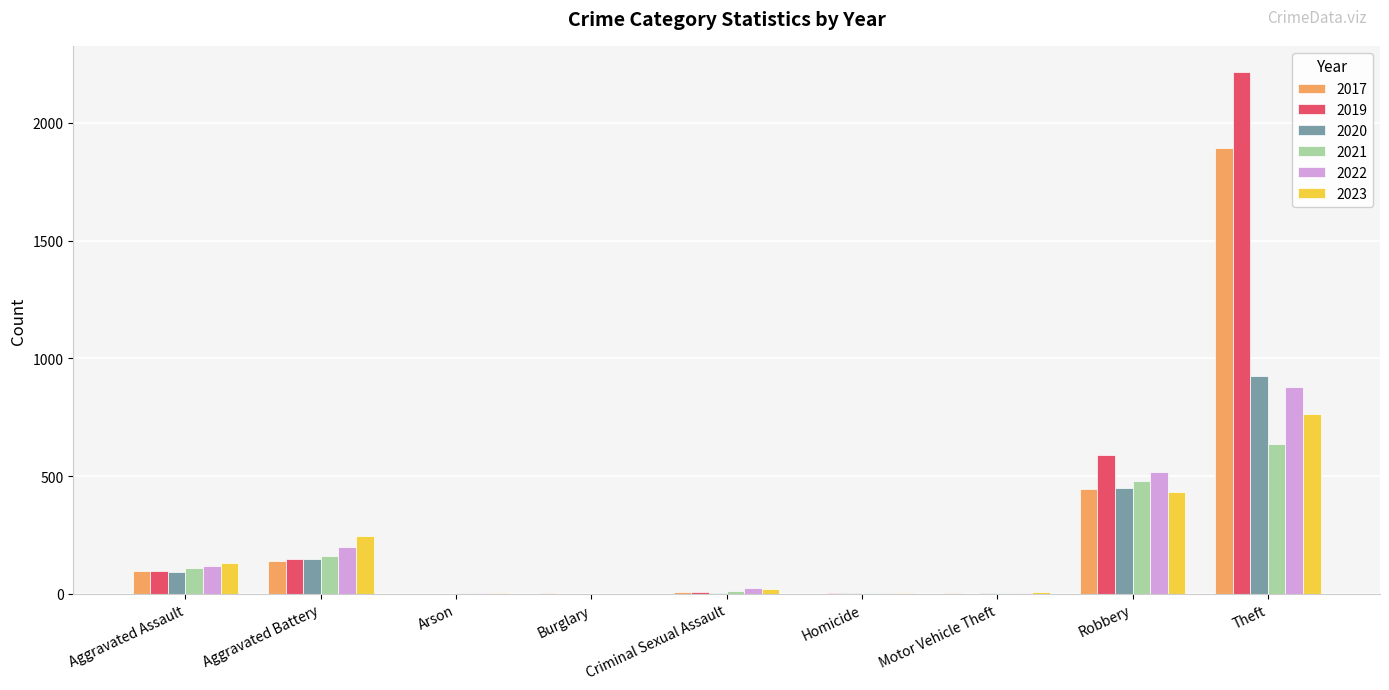

Is the value of 2019 at Aggravated Battery greater than the value of 2023 at Motor Vehicle Theft?

Yes